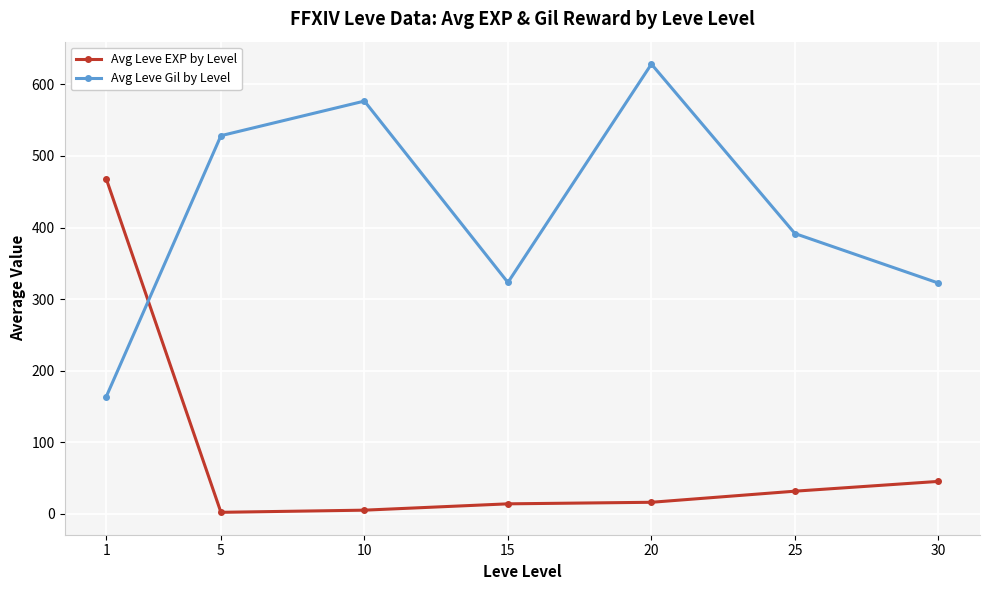

Does the chart display data point markers on the line(s)?

Yes